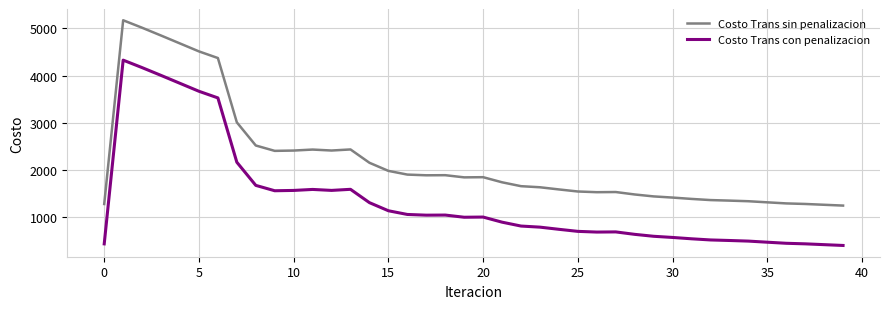

True or false: Costo Trans sin penalizacion and Costo Trans con penalizacion intersect in this chart.

False